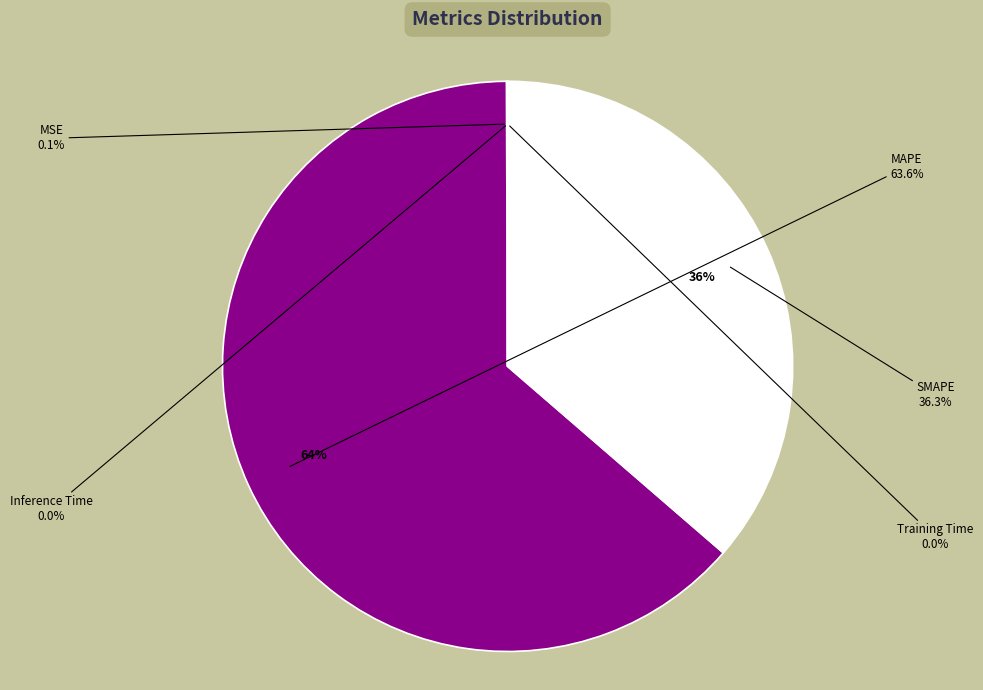

To the nearest percent, what is the average slice percentage?

20%